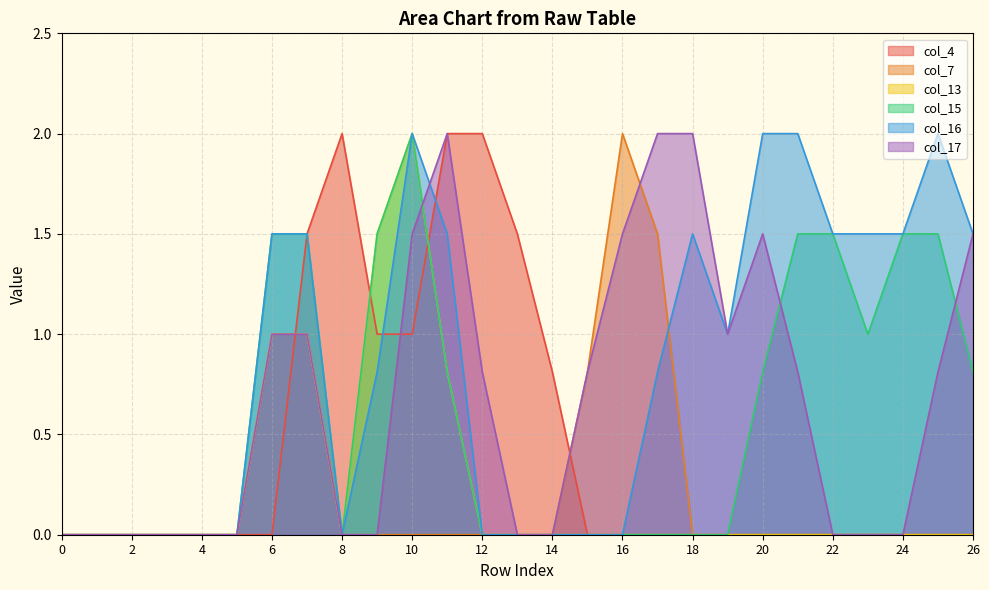

At which category is the sum across all series the highest?

10